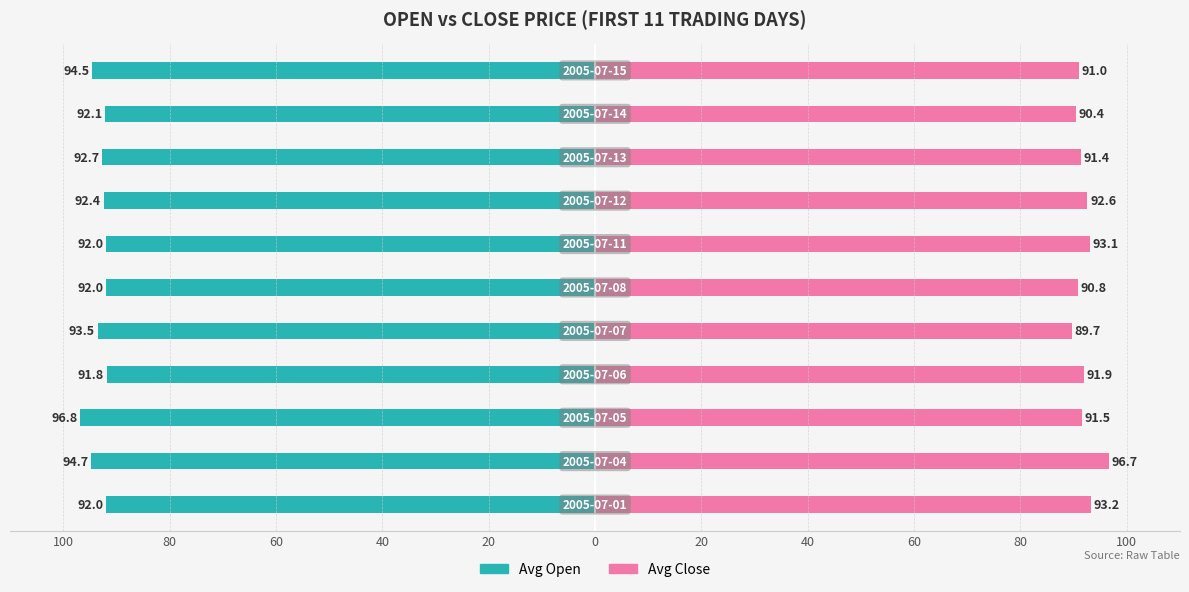

Reading left to right, extract all data points from this chart.

Avg Open: 92.0	94.7	96.8	91.8	93.5	92.0	92.0	92.4	92.7	92.1	94.5
Avg Close: 93.2	96.7	91.5	91.9	89.7	90.8	93.1	92.6	91.4	90.4	91.0